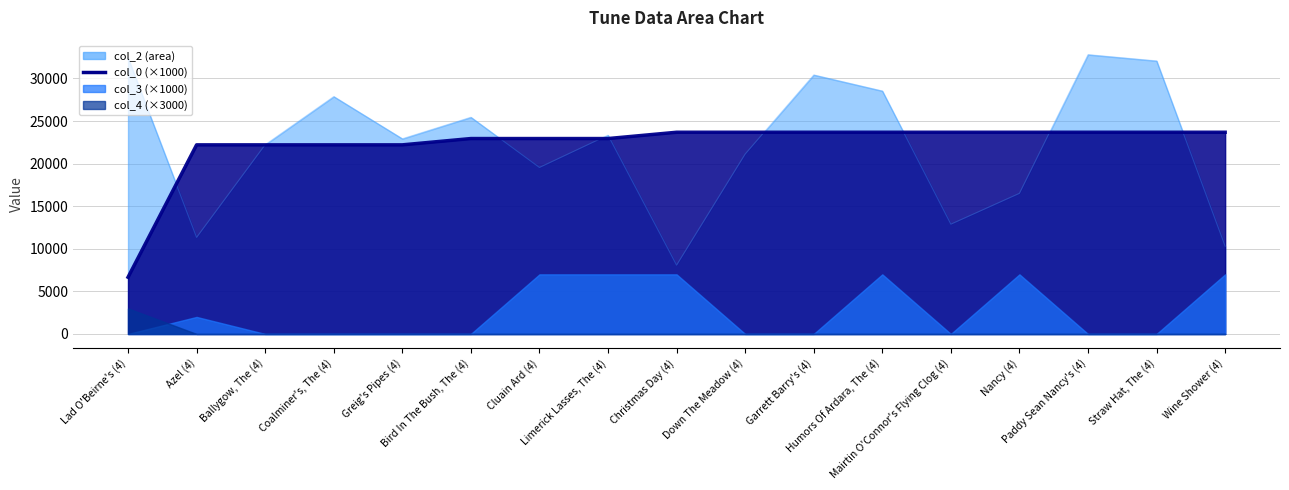

What is the sum of the col_2 values at Azel (4) and Lad O'Beirne's (4)?

43767.0